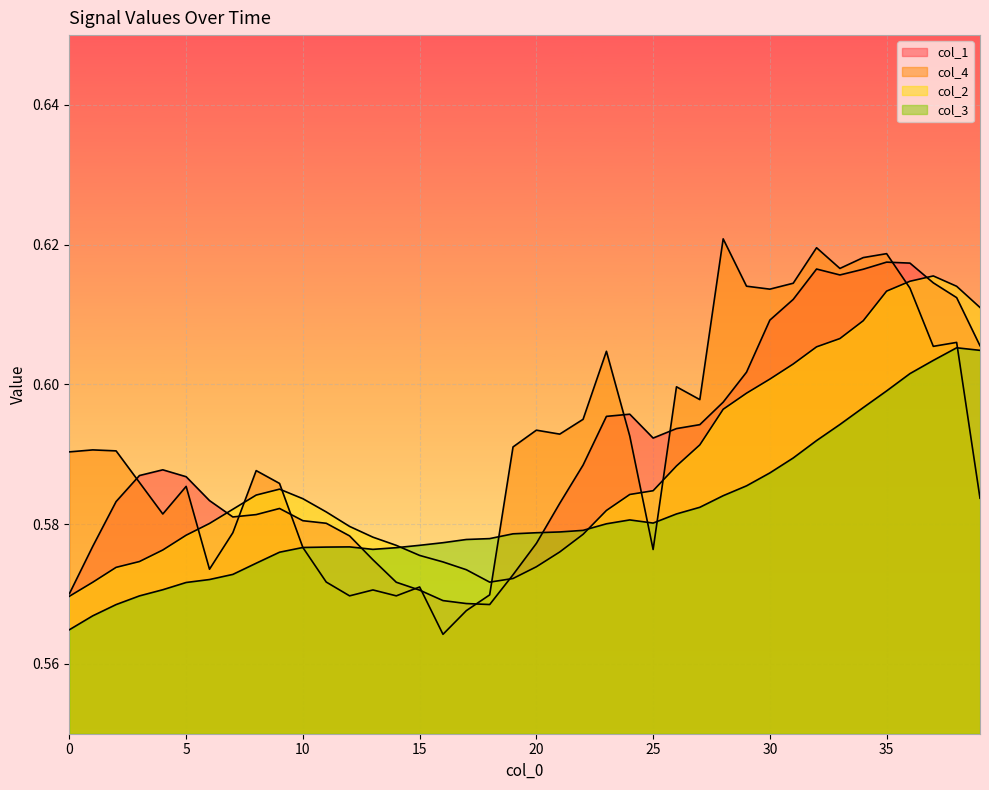

What is the highest value of the col_1 series?

0.6